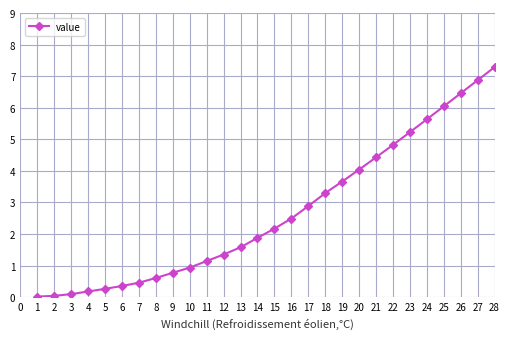

True or false: the data shows 0.9 at 8.

False